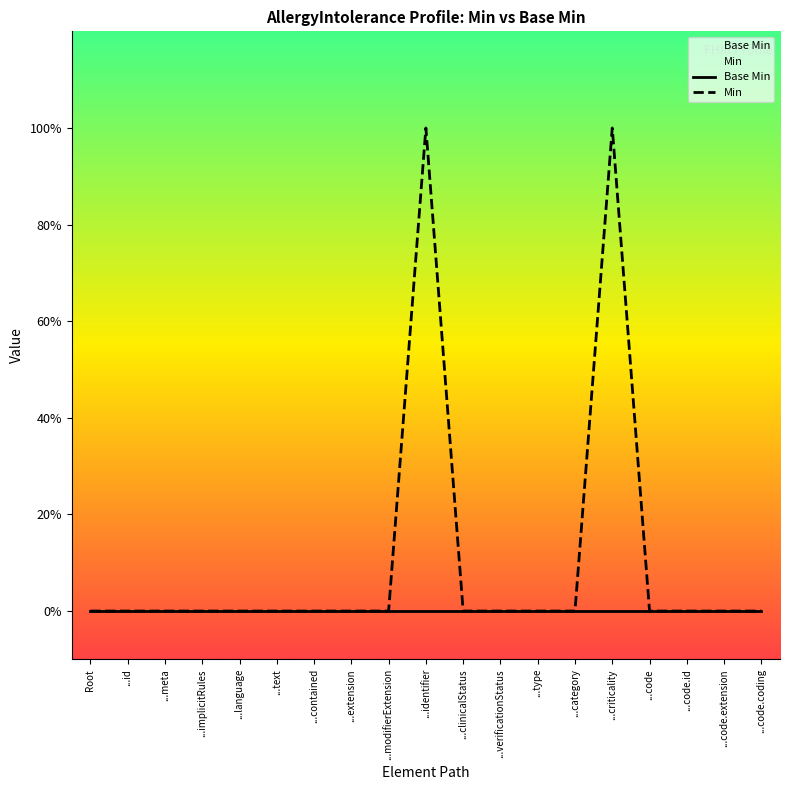

Is it true that Min equals 1 at ...identifier?

True